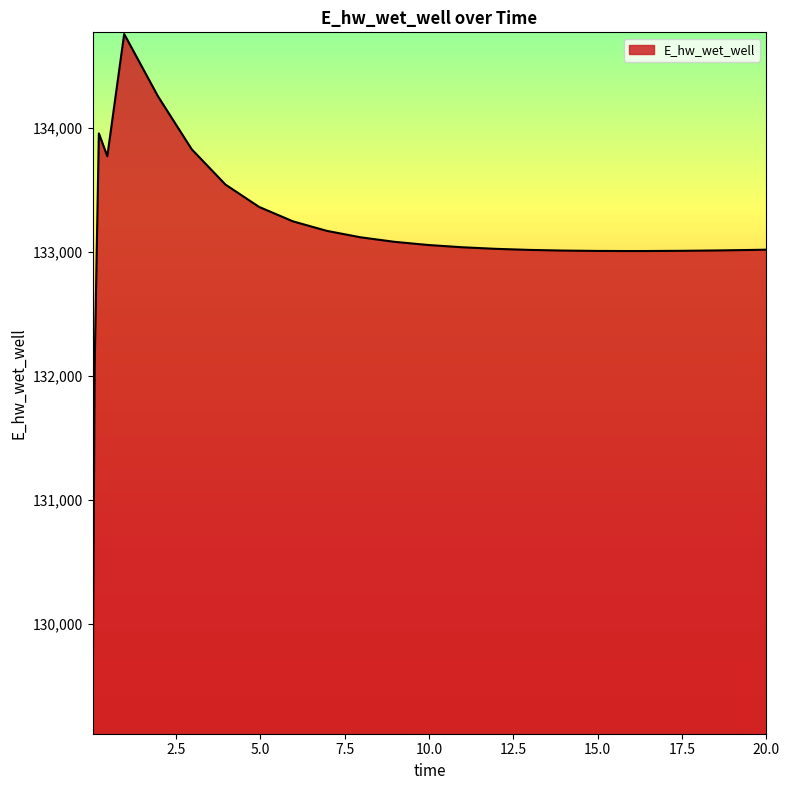

What is the difference between the maximum and minimum values?

5636.5